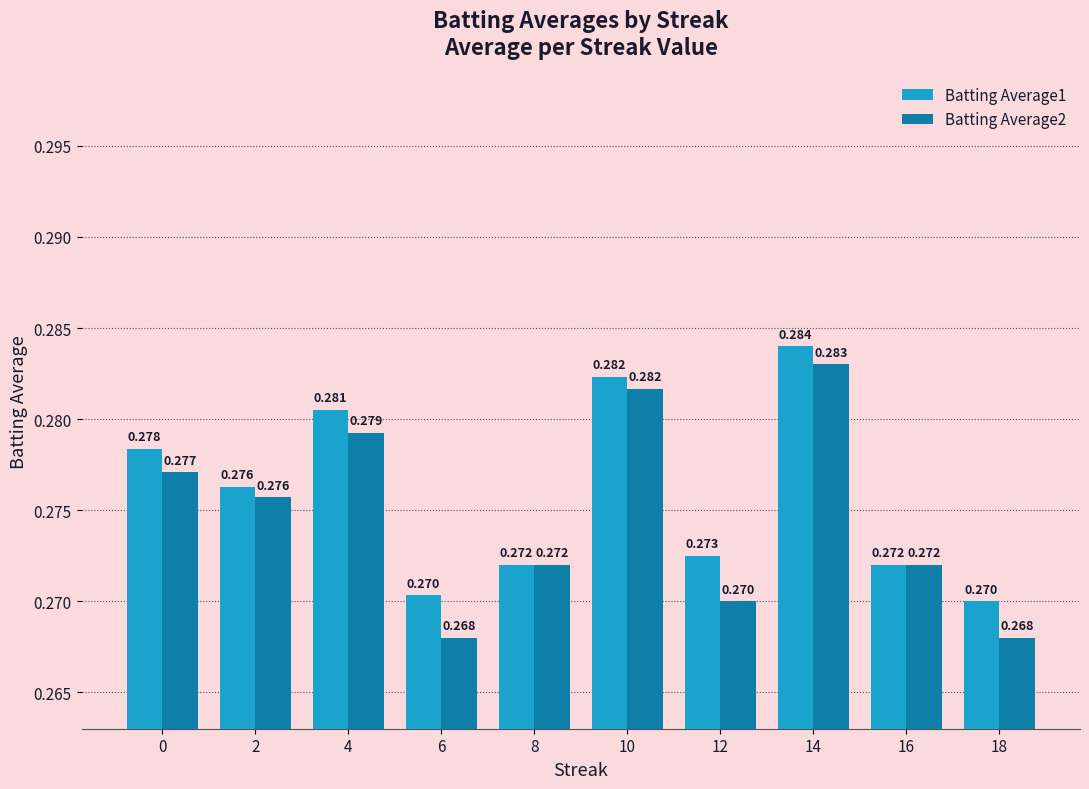

Is the value of Batting Average1 at 12 greater than the value of Batting Average2 at 2?

No